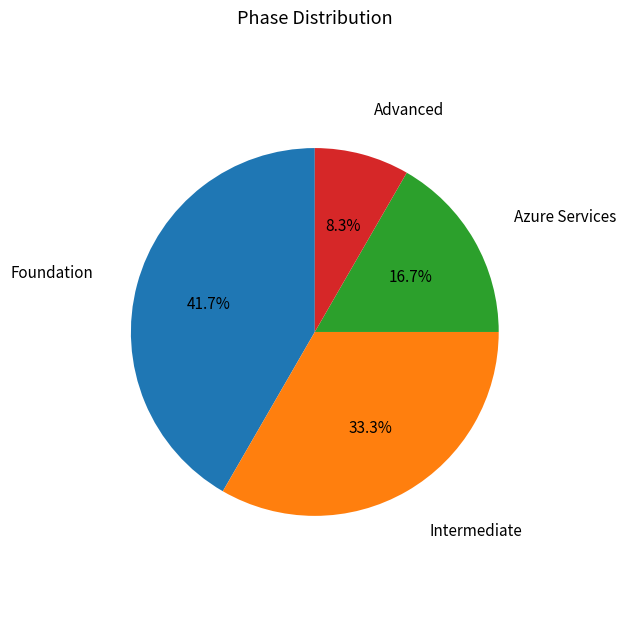

Does any single category account for the majority?

No